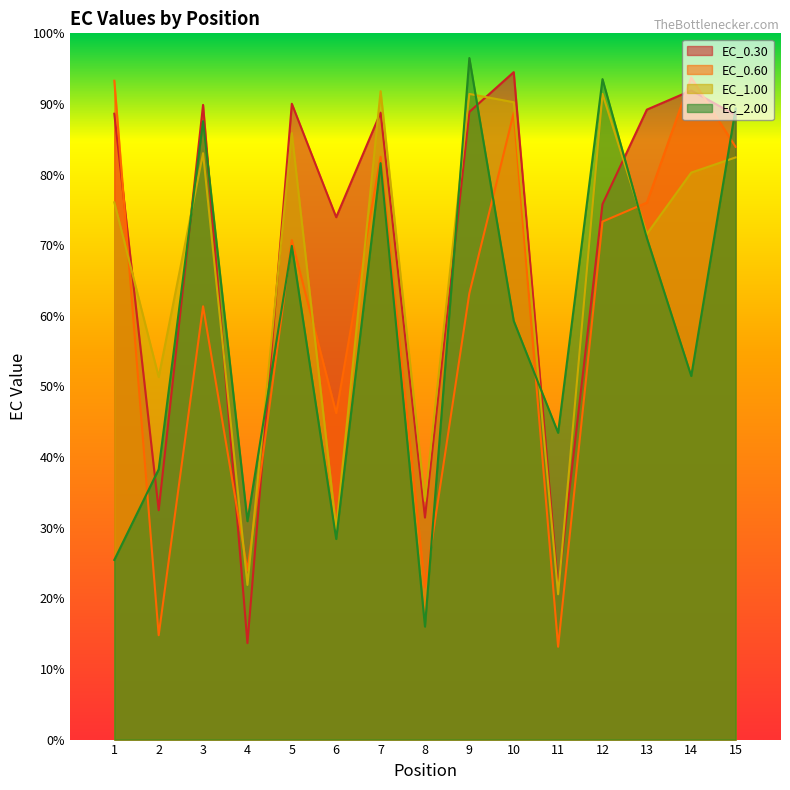

What is the total value across all series at 6?

178.5